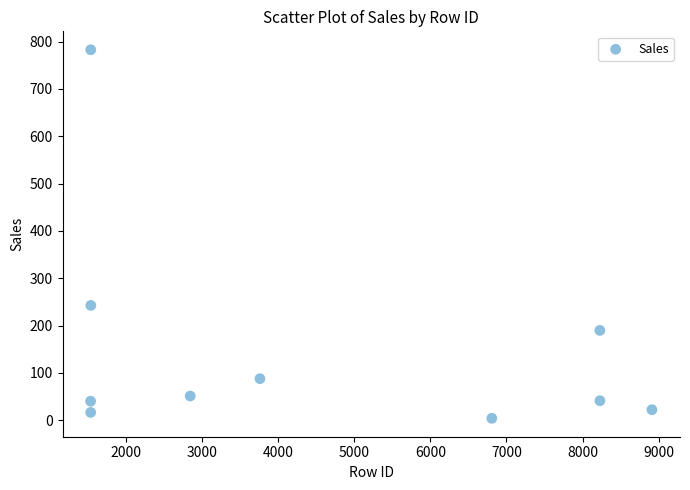

What is the range of Y values (max minus min)?

779.1